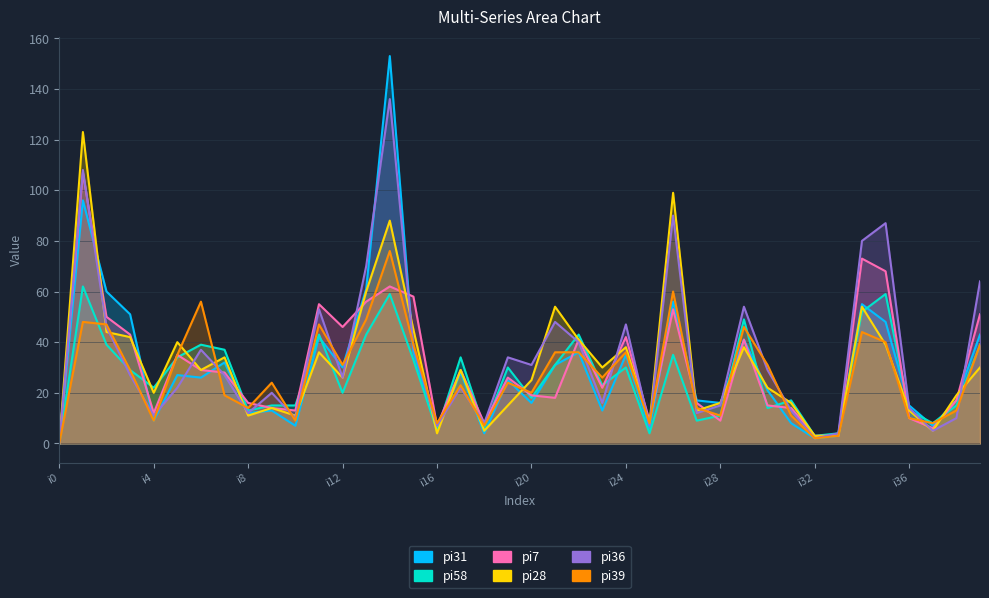

At which category does pi28 reach its first local valley?

i4